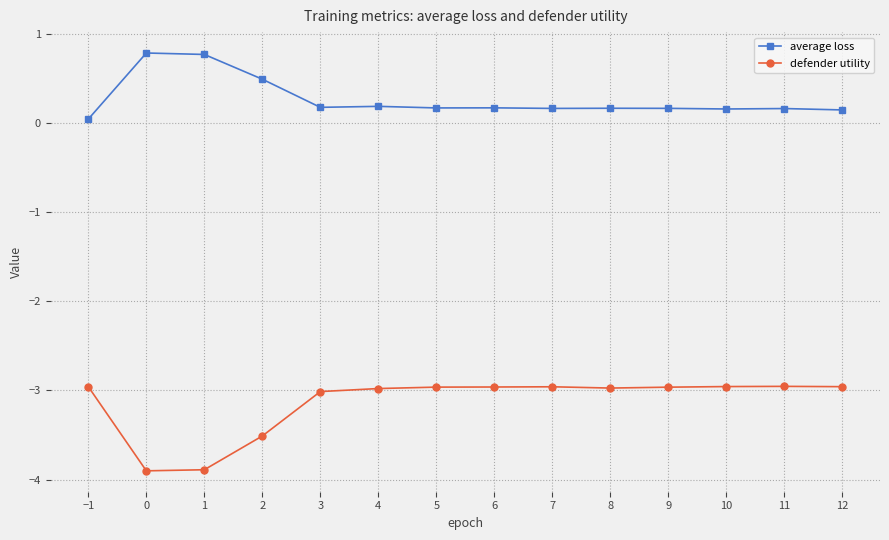

The value of defender utility at 7 is -3.0. True or false?

True